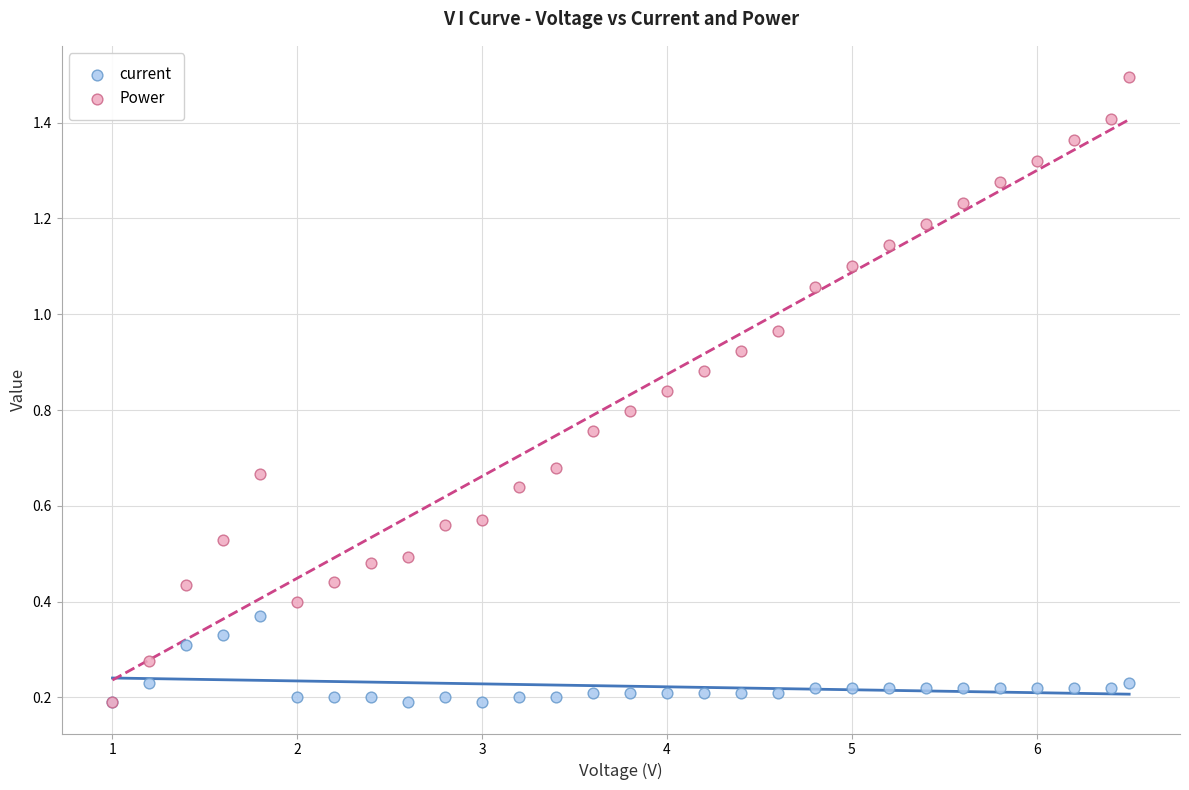

What are all the series names shown in the legend?

current, Power